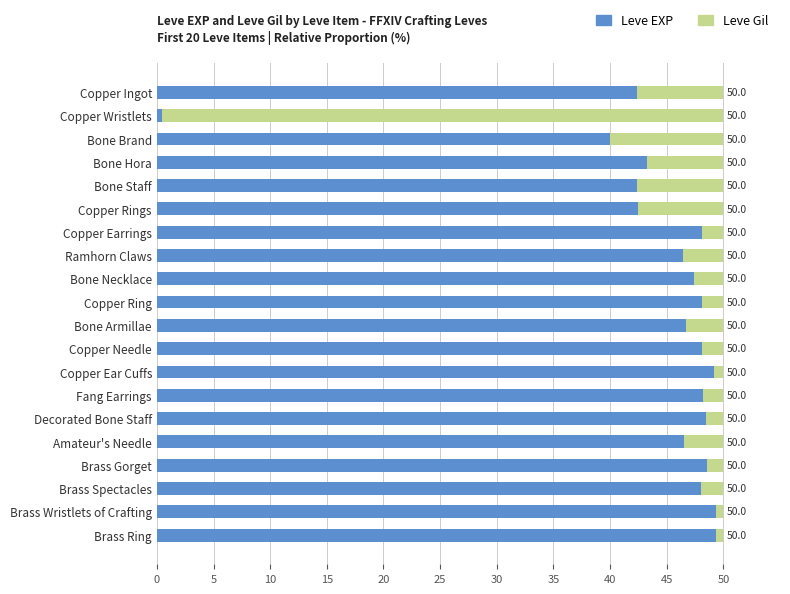

What are all the series names shown in the legend?

Leve EXP, Leve Gil